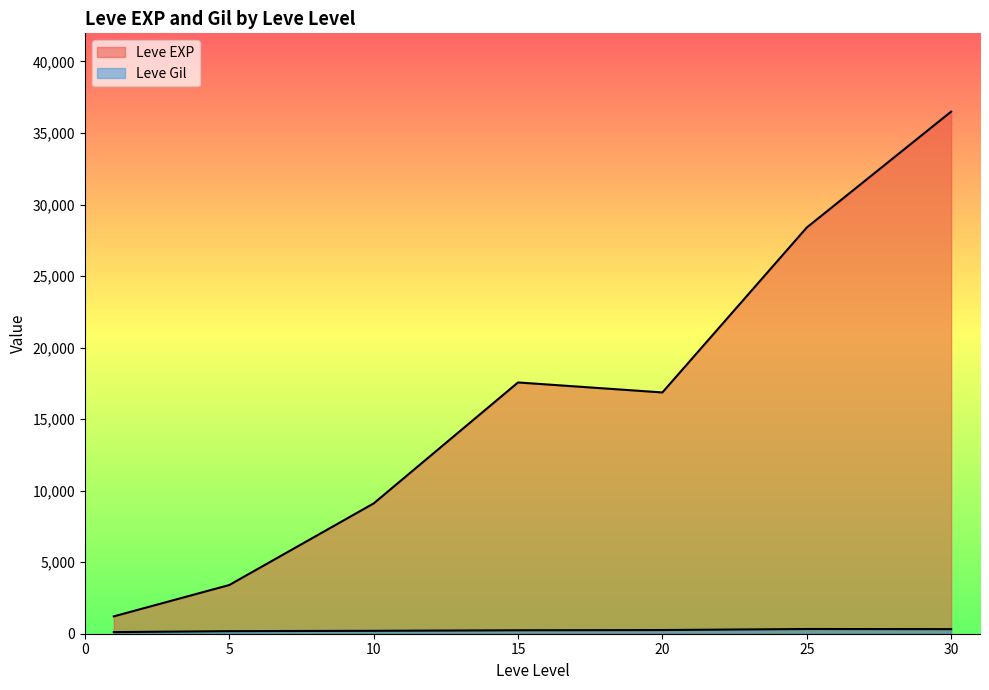

Is it true that Leve EXP equals 1064 at 1?

False